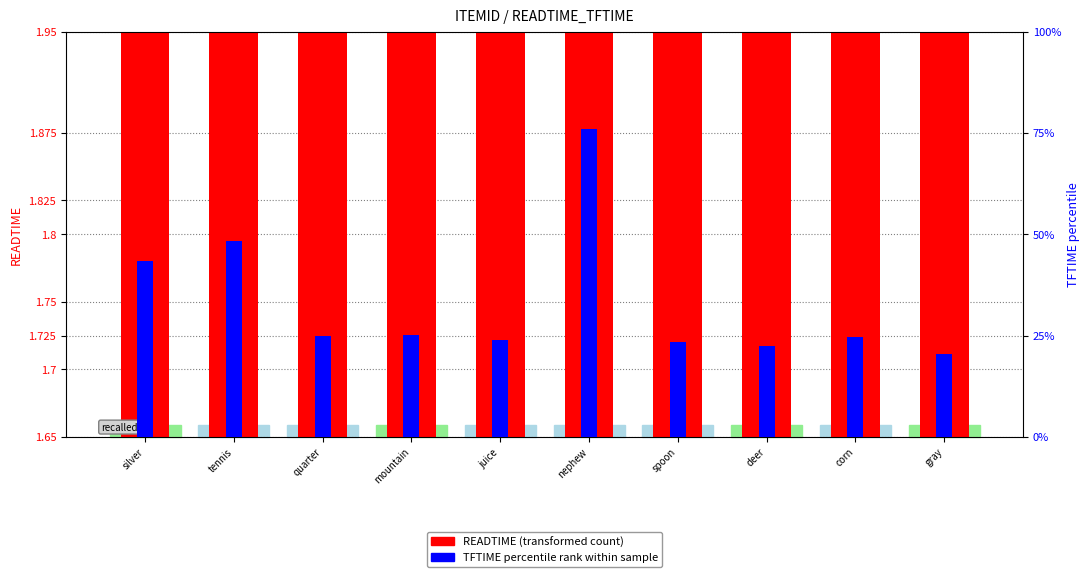

Reading left to right, extract all data points from this chart.

READTIME (transformed count): silver=4.0	tennis=3.1	quarter=4.0	mountain=3.7	juice=3.2	nephew=4.3	spoon=3.5	deer=3.8	corn=3.4	gray=3.3
TFTIME percentile rank: silver=43.3	tennis=48.4	quarter=24.9	mountain=25.3	juice=23.9	nephew=76.1	spoon=23.4	deer=22.3	corn=24.6	gray=20.6